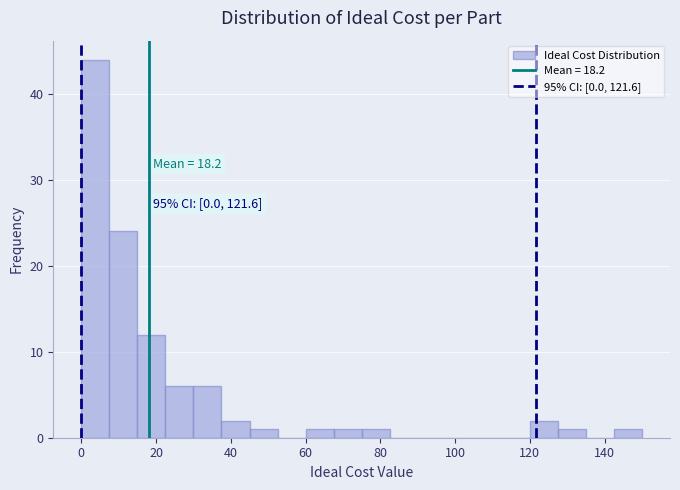

Around what value on the x-axis is the tallest bar? Give the approximate position of its centre, as read against the axis.

4